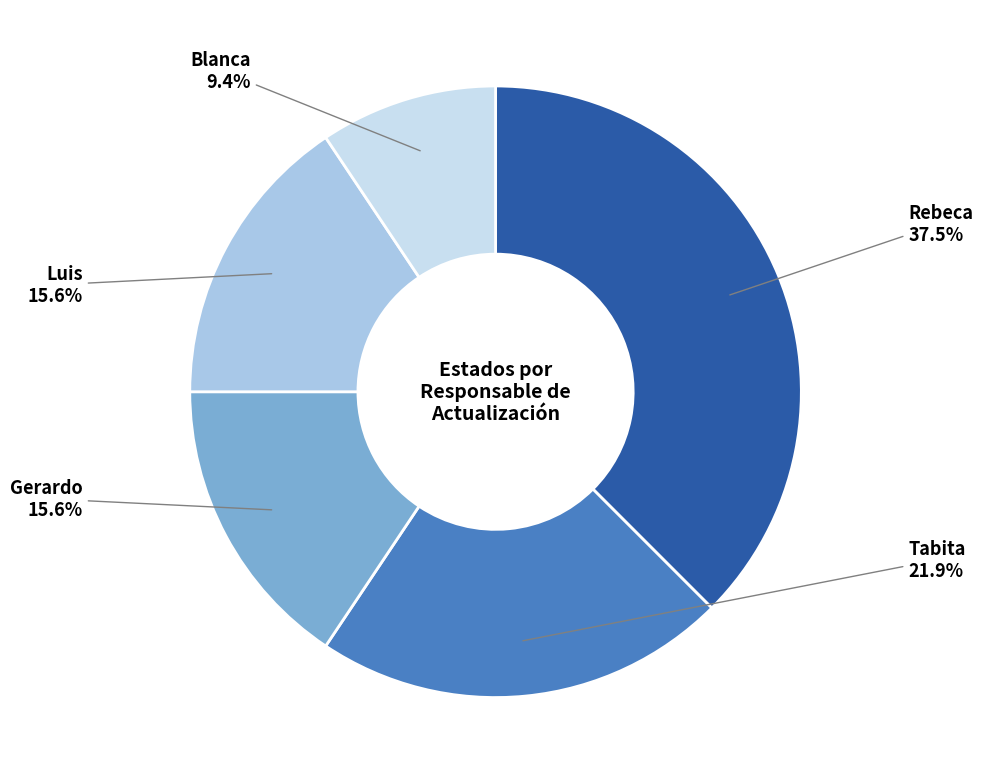

Is there any slice that represents more than half of the pie?

No